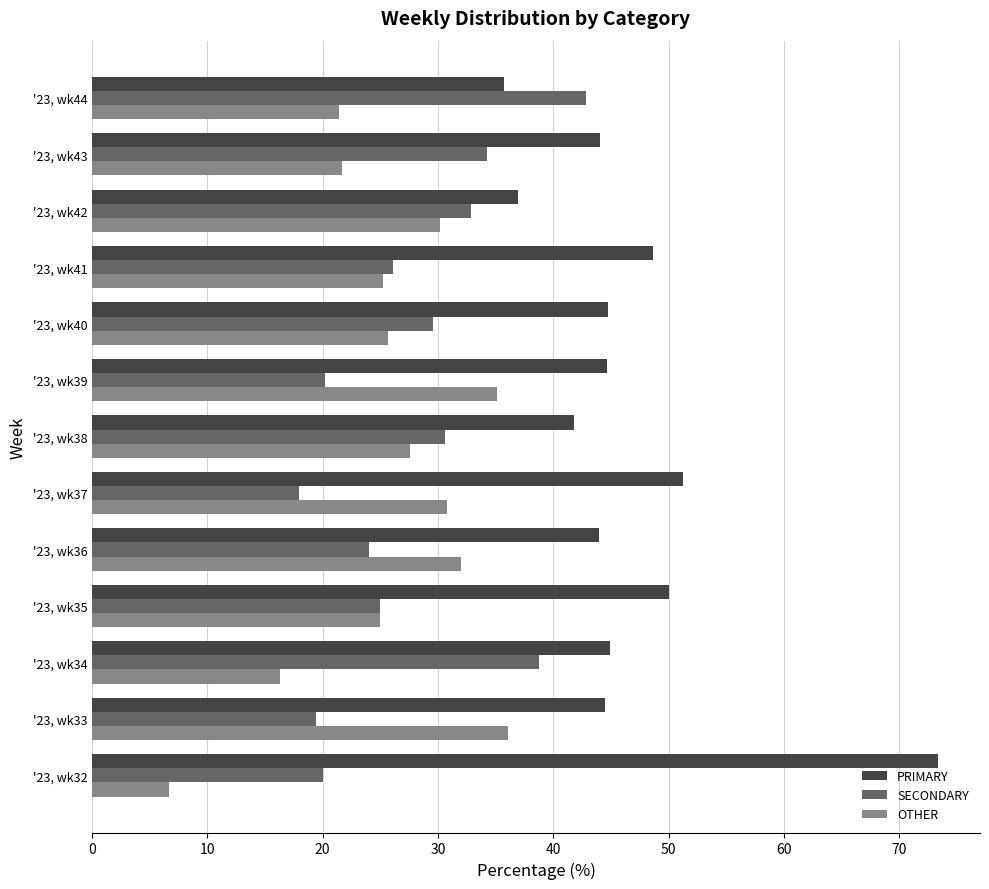

Which series has the widest spread of values?

PRIMARY